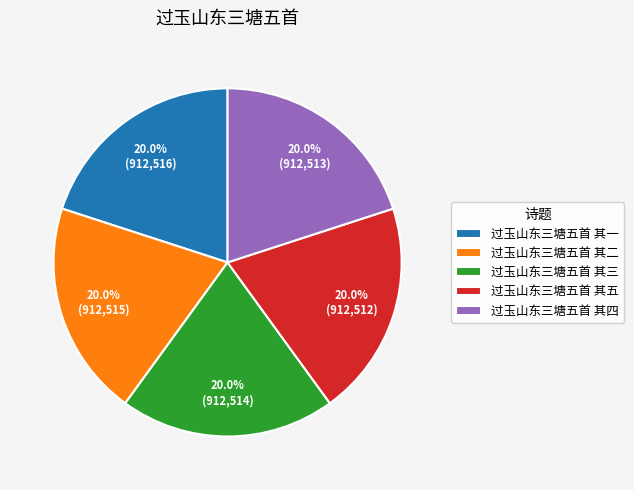

How much of the chart is everything except 过玉山东三塘五首 其四?

80.0%